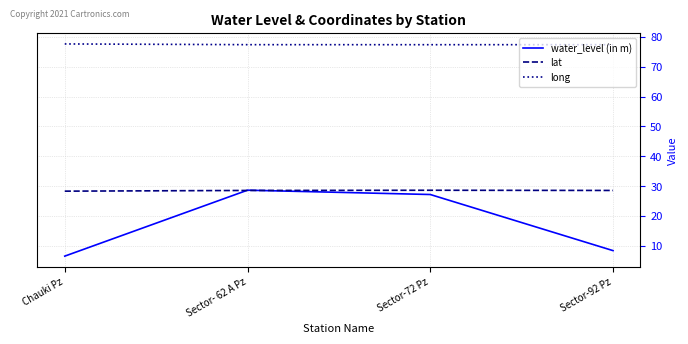

True or false: lat and long cross at least once.

False